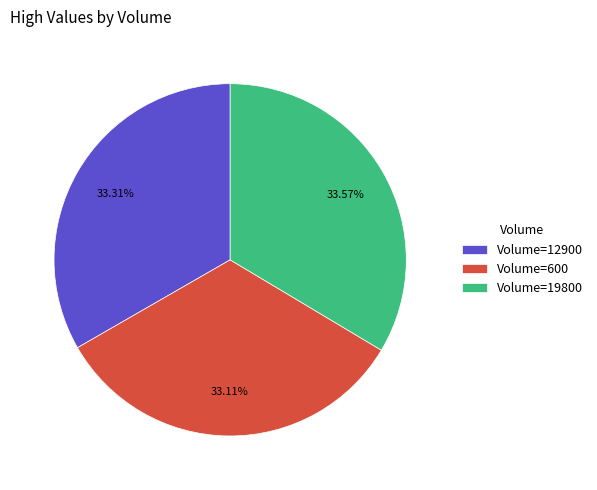

To the nearest percent, what is the average slice percentage?

33%